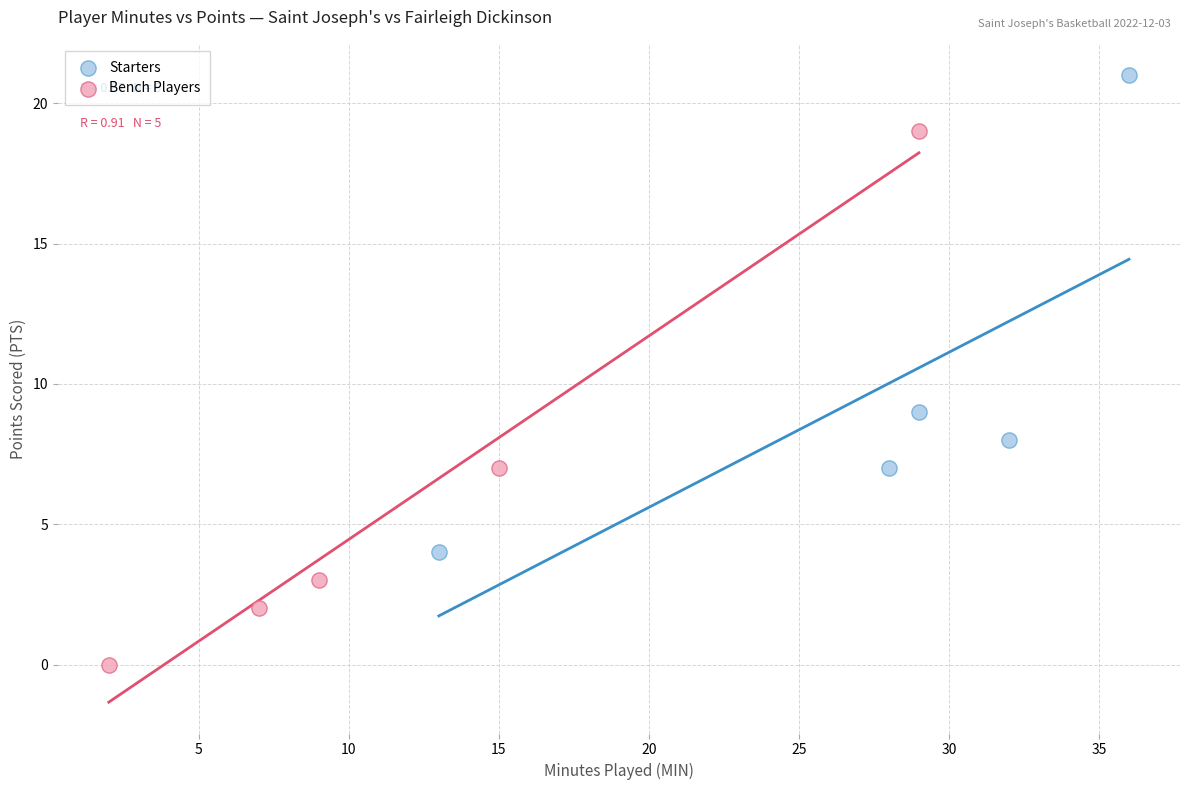

Which series reaches the minimum Y coordinate?

Bench Players